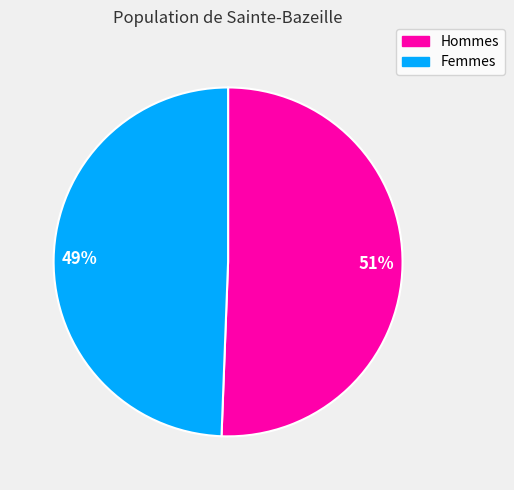

Which slice is the largest?

51%